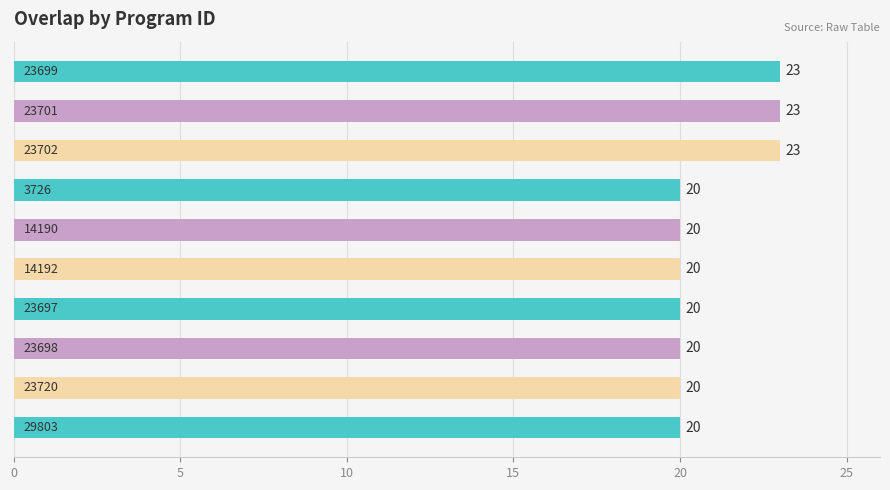

Count the values in the range 20 to 23.

10